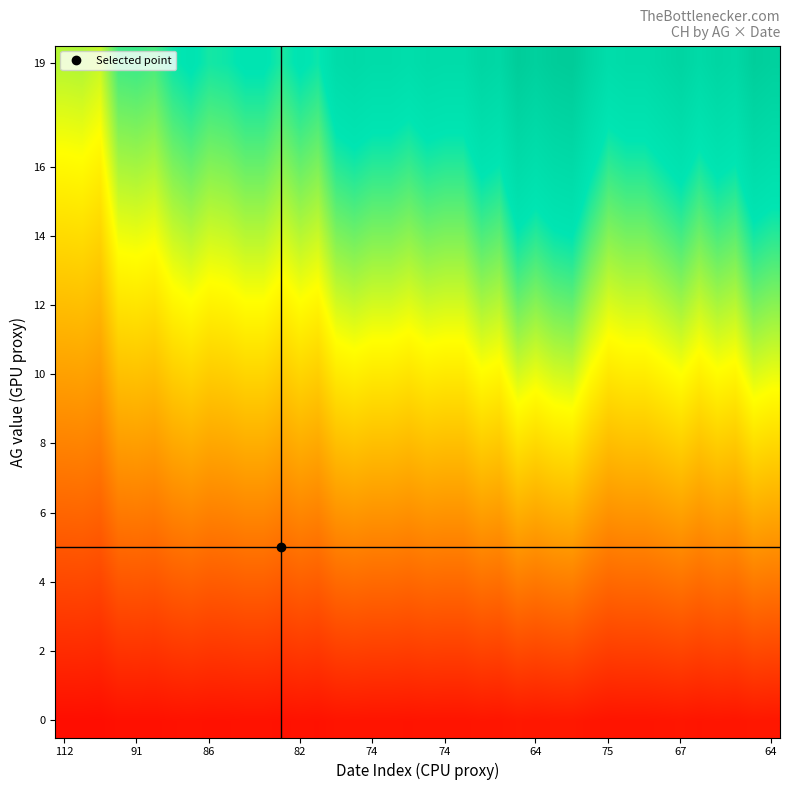

Which series has the largest total across all categories?

19